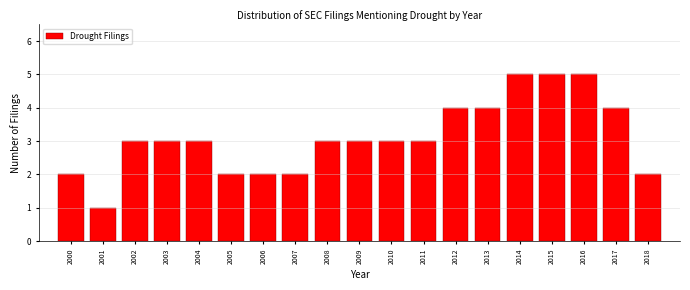

Reading left to right, what are all the values shown in this chart?

2000=2	2001=1	2002=3	2003=3	2004=3	2005=2	2006=2	2007=2	2008=3	2009=3	2010=3	2011=3	2012=4	2013=4	2014=5	2015=5	2016=5	2017=4	2018=2